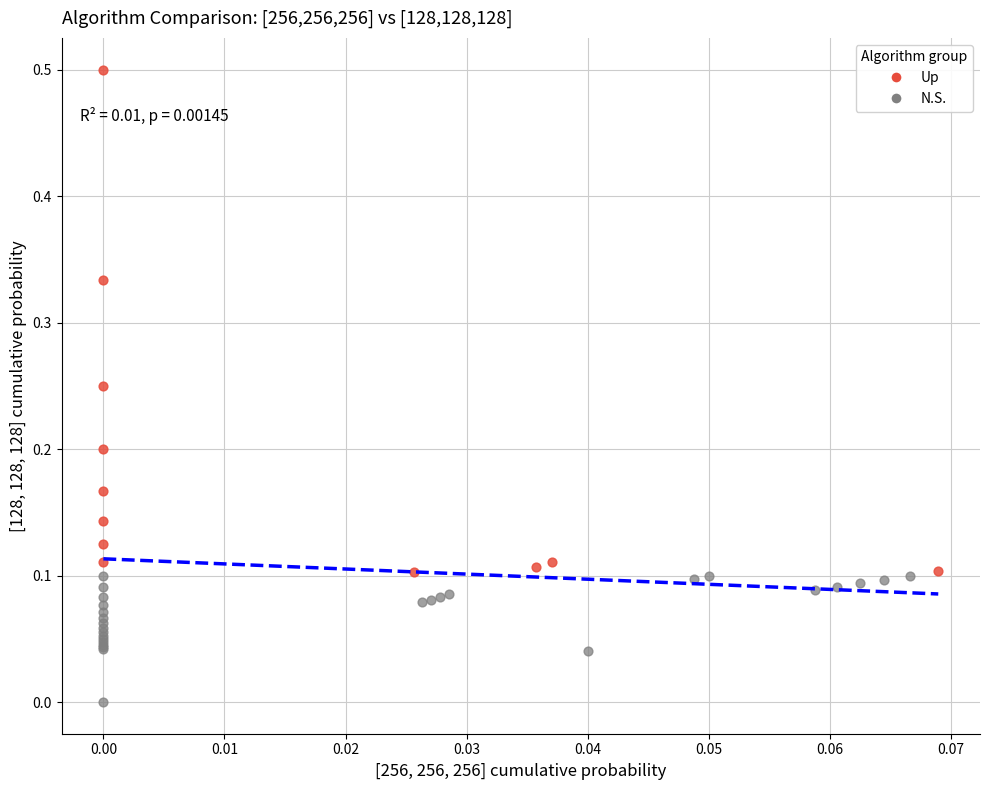

Which series reaches the minimum Y coordinate?

N.S.